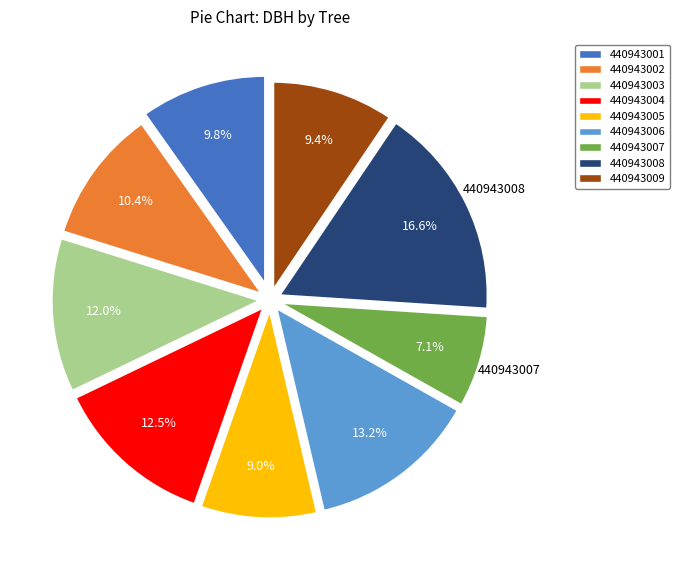

Is there any slice that represents more than half of the pie?

No